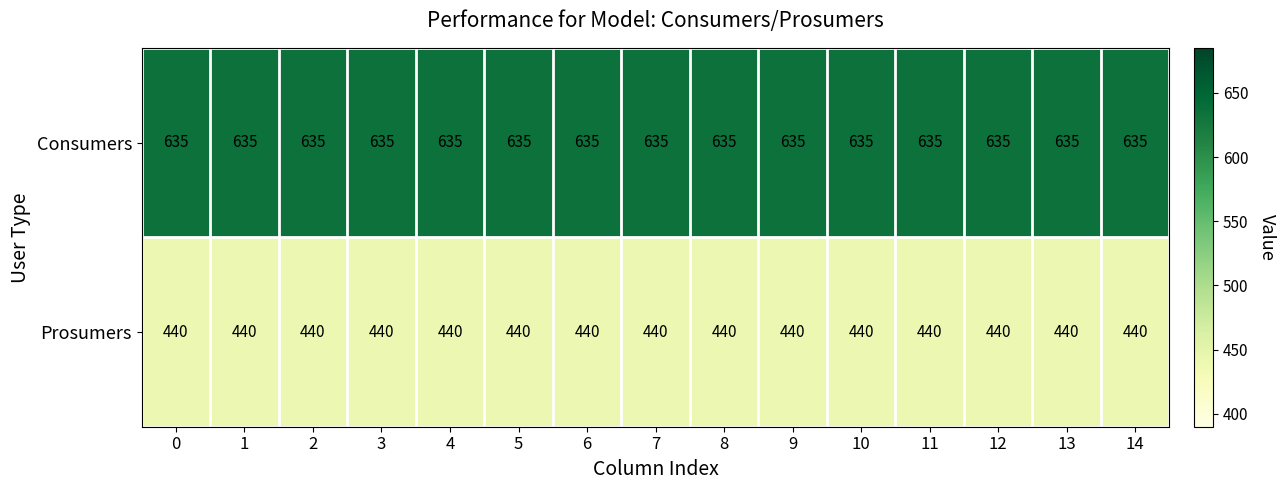

What is the spread (max minus min) of values at 7?

195